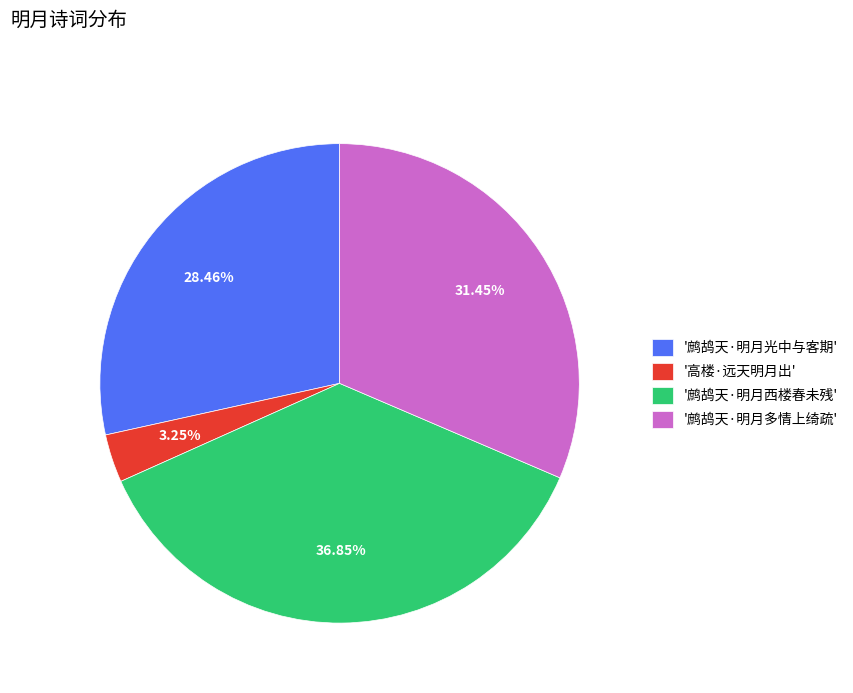

Count the number of slices in the pie.

4